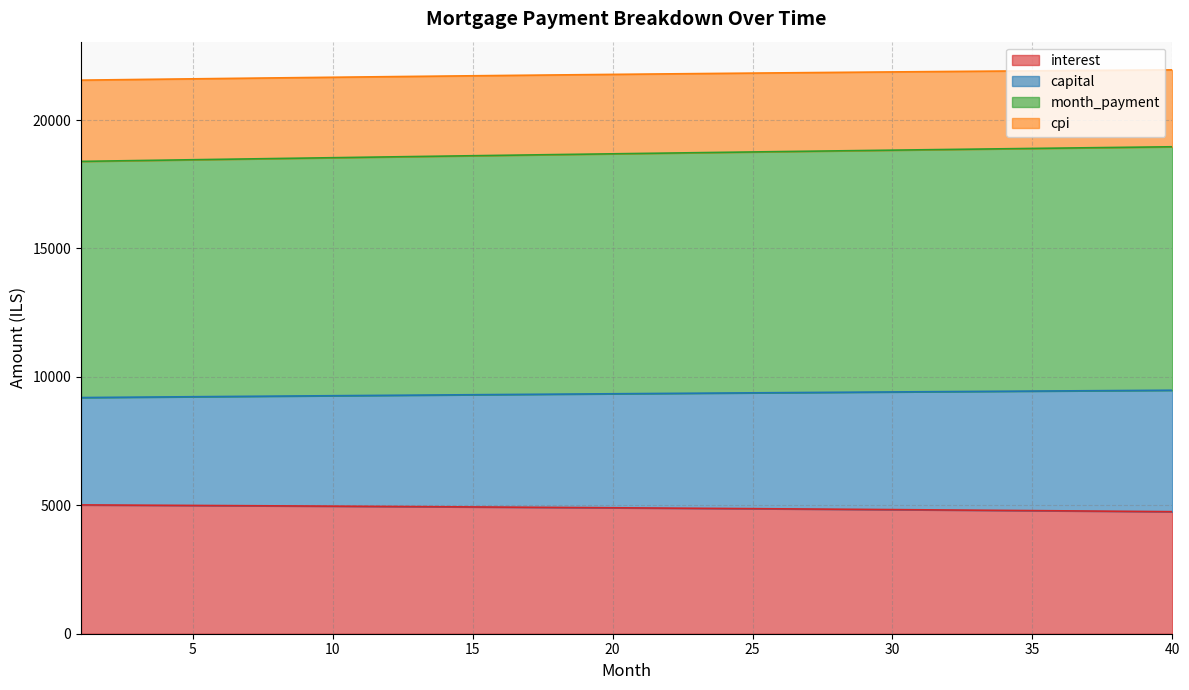

The interest series shows 4961.2 at 11. True or false?

True